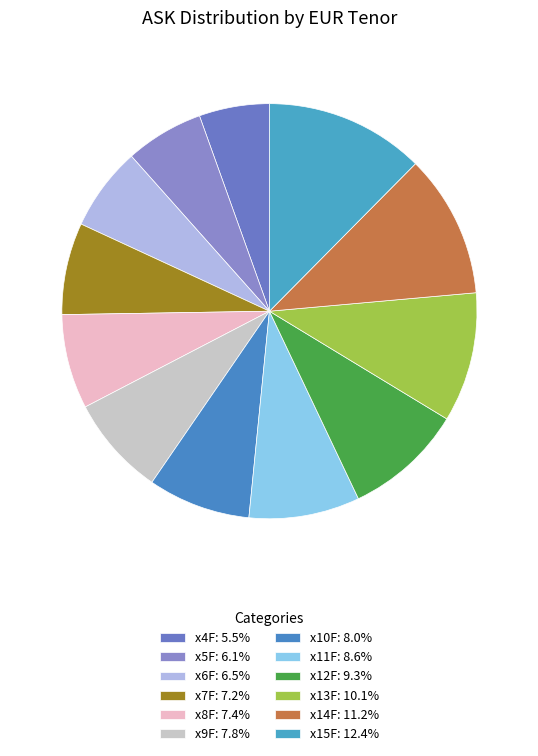

Count the number of slices in the pie.

12